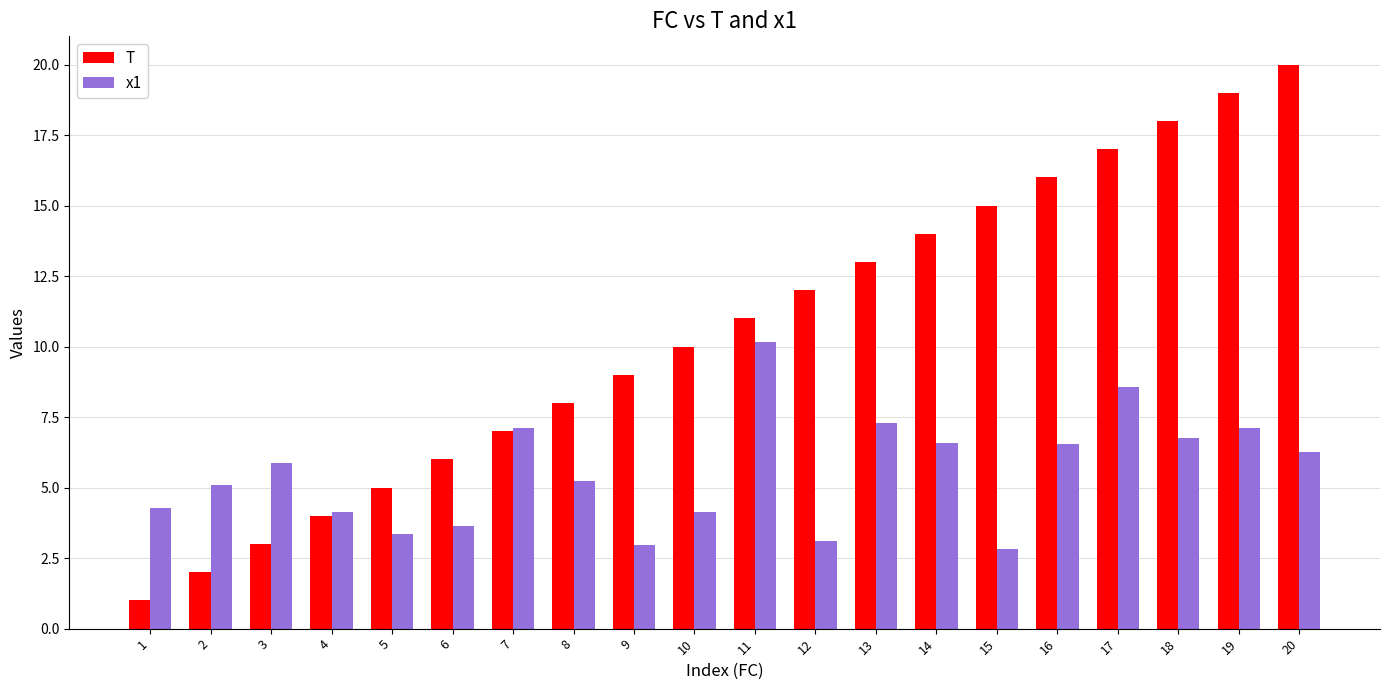

Rank the series by their maximum value, from highest to lowest.

T, x1